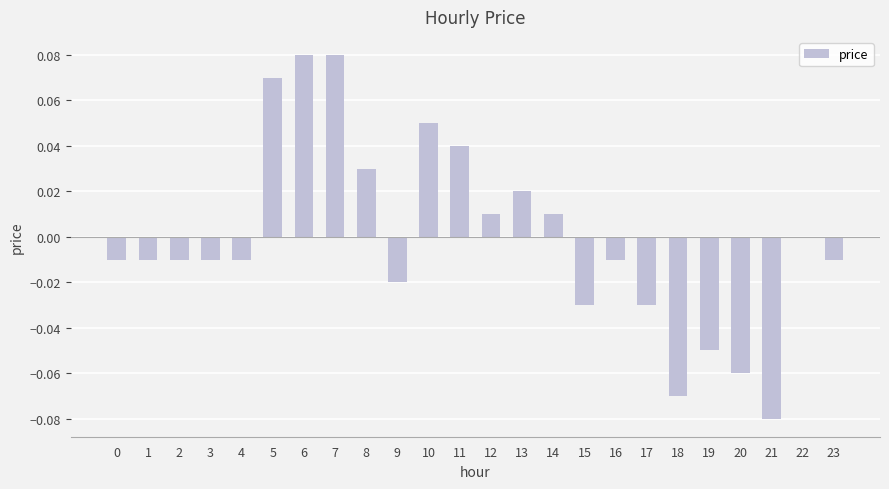

True or false: the data shows 0.0 at 13.

True